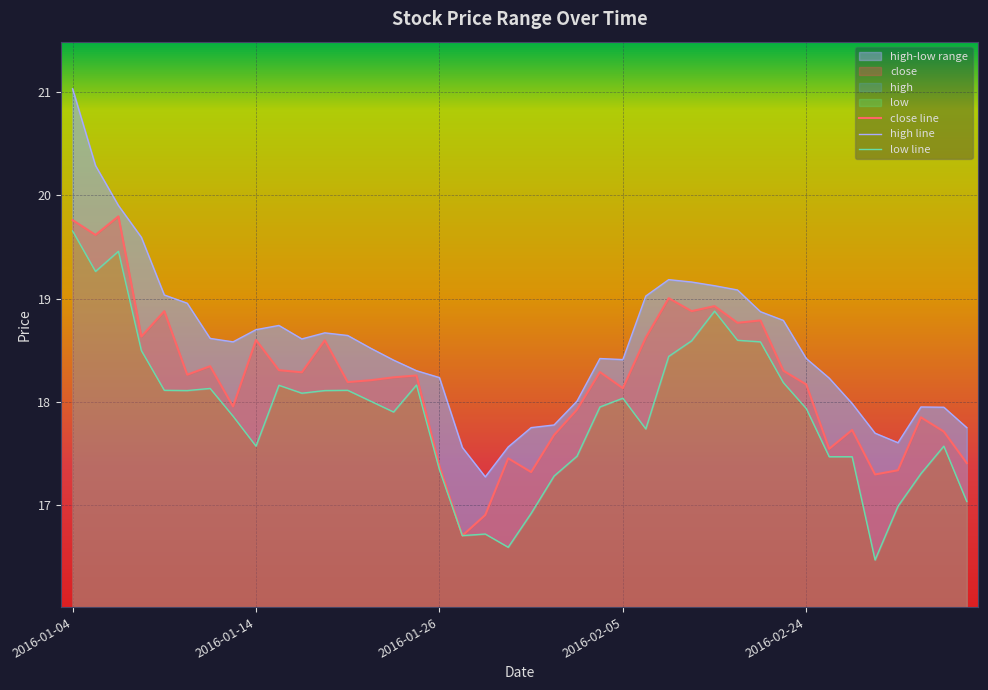

What is the highest value of the close line series?

19.8